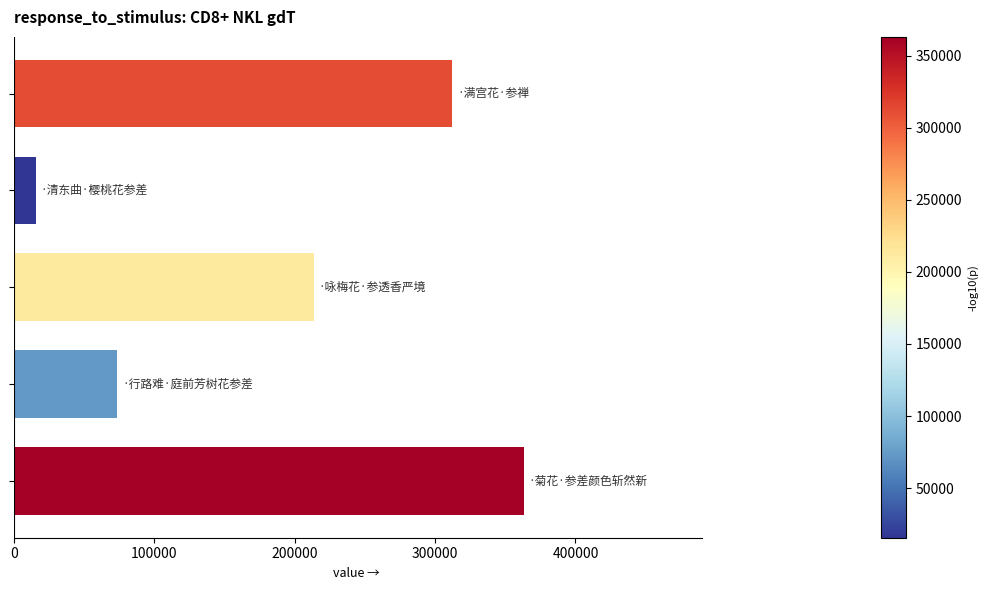

What is the value of the 4th bar from the top?

73645